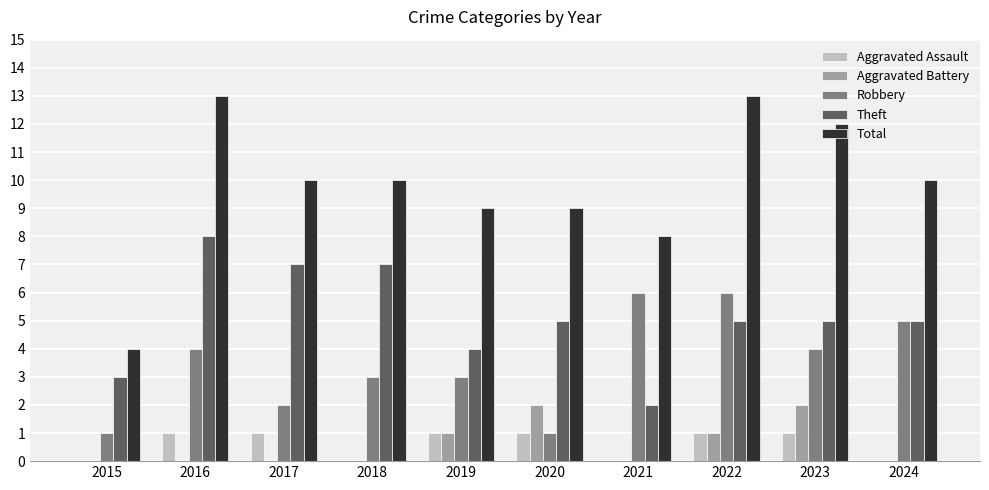

What is the greatest value displayed?

13